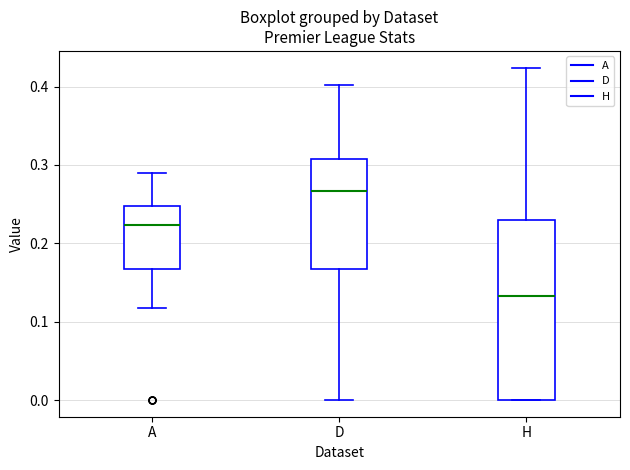

Reading left to right, transcribe this box plot: for each box, give where its median line is, the range the box spans, and where its two whiskers end, as read against the y-axis. The values are not printed on the chart, so give them approximately, as read against the axis.

A: median 0.22, box 0.17 to 0.25, whiskers 0.12 to 0.29
D: median 0.27, box 0.17 to 0.31, whiskers 0.00 to 0.40
H: median 0.13, box 0.00 to 0.23, whiskers 0.00 to 0.42